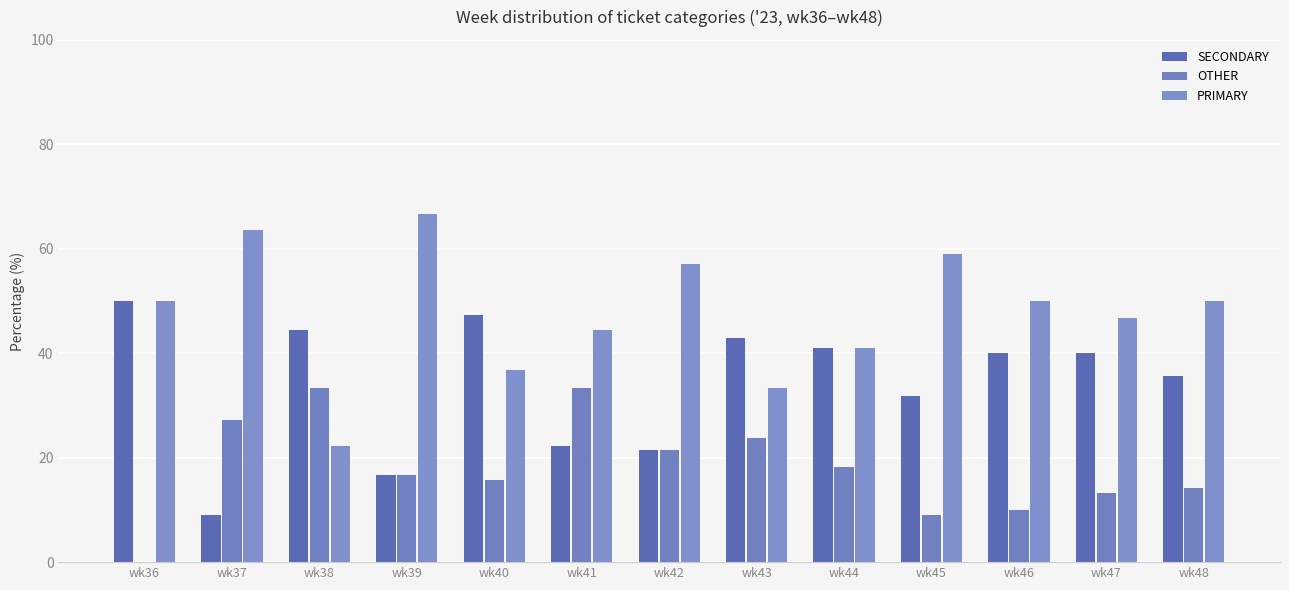

What is the sum of the PRIMARY values at wk44 and wk38?

63.1